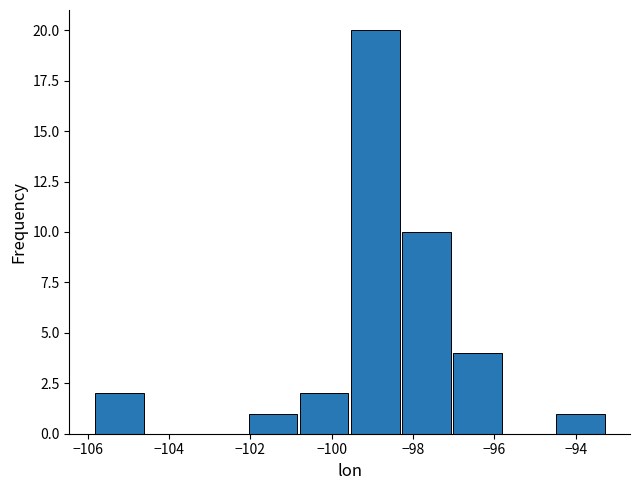

Over which range of the x-axis is the bar tallest?

-99.6 to -98.2